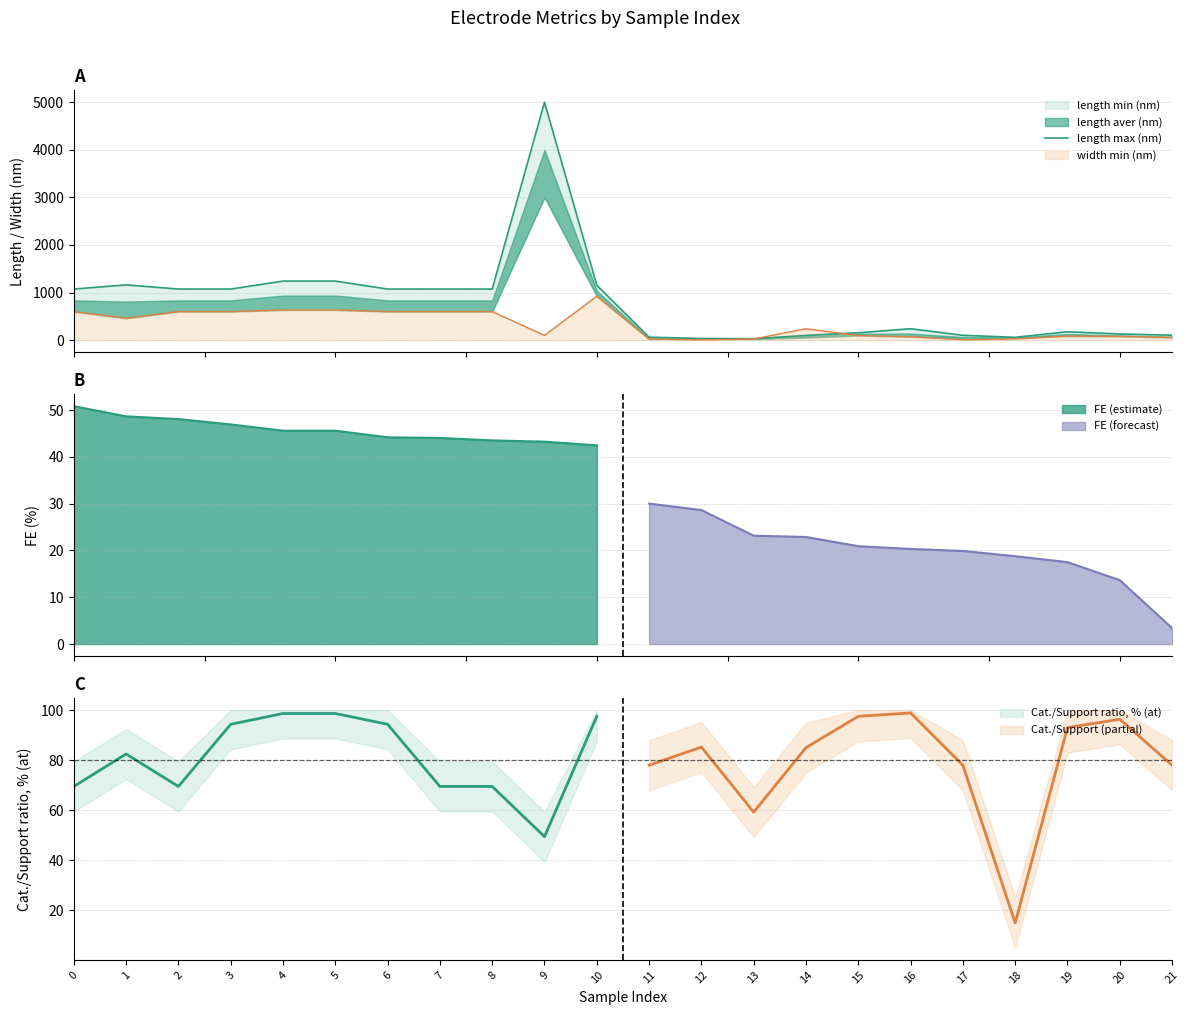

Reading left to right, list all the values displayed in this chart.

0=1074.0	1=1162.0	2=1074.0	3=1074.0	4=1241.3	5=1241.3	6=1074.0	7=1074.0	8=1074.0	9=5000.0	10=1153.8	11=62.5	12=35.0	13=30.0	14=99.3	15=155.1	16=240.0	17=102.1	18=60.0	19=176.4	20=130.0	21=105.0